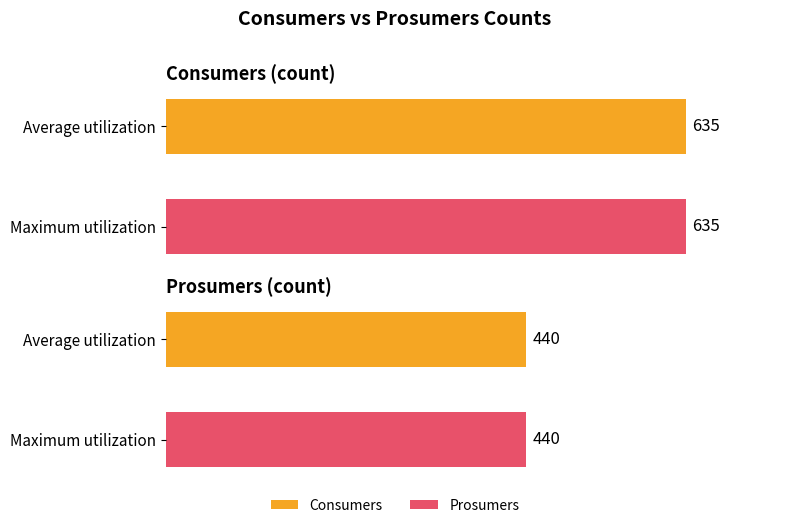

What is the maximum value for Prosumers?

440